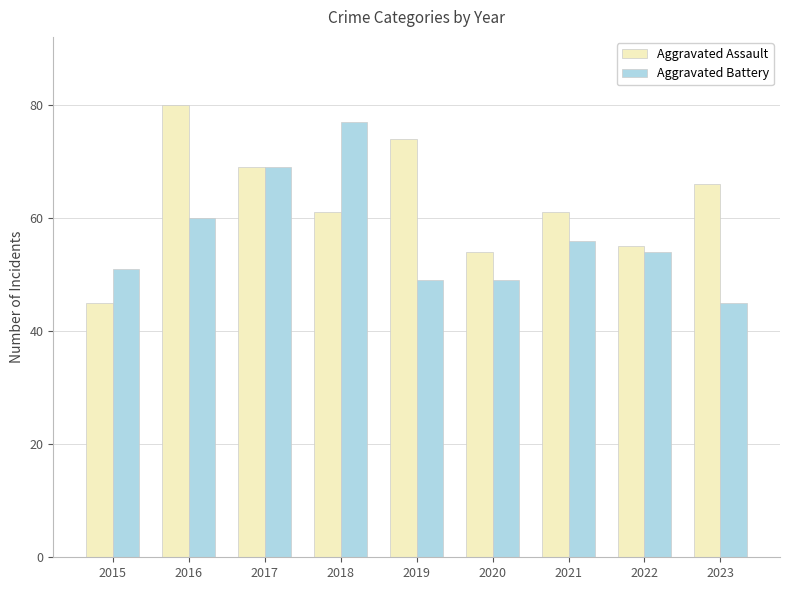

What is the difference between the Aggravated Assault values at 2021 and 2015?

16